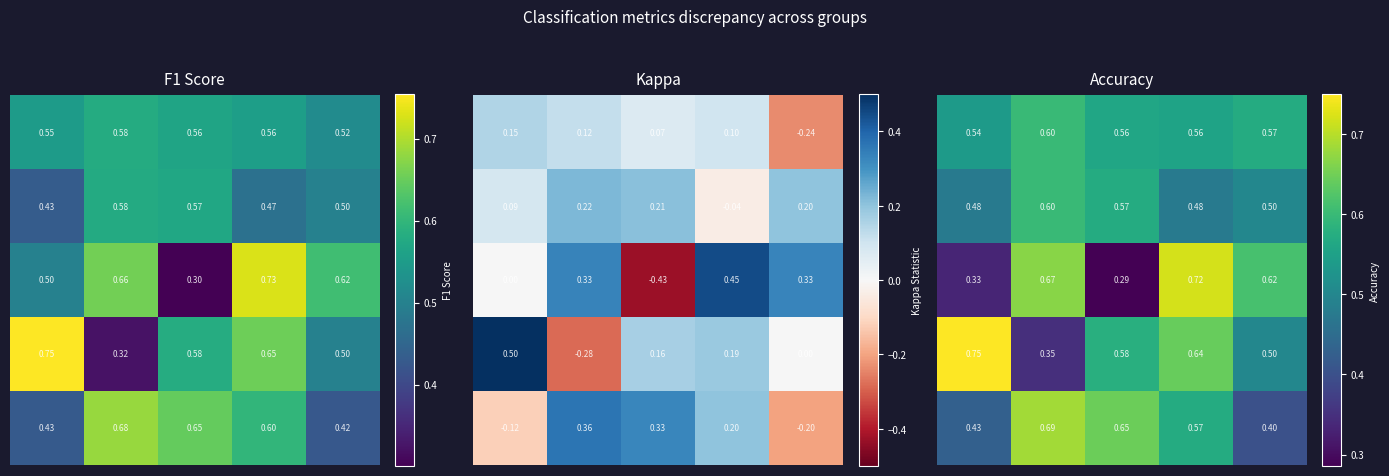

What is the spread (max minus min) of values at 0?

0.4